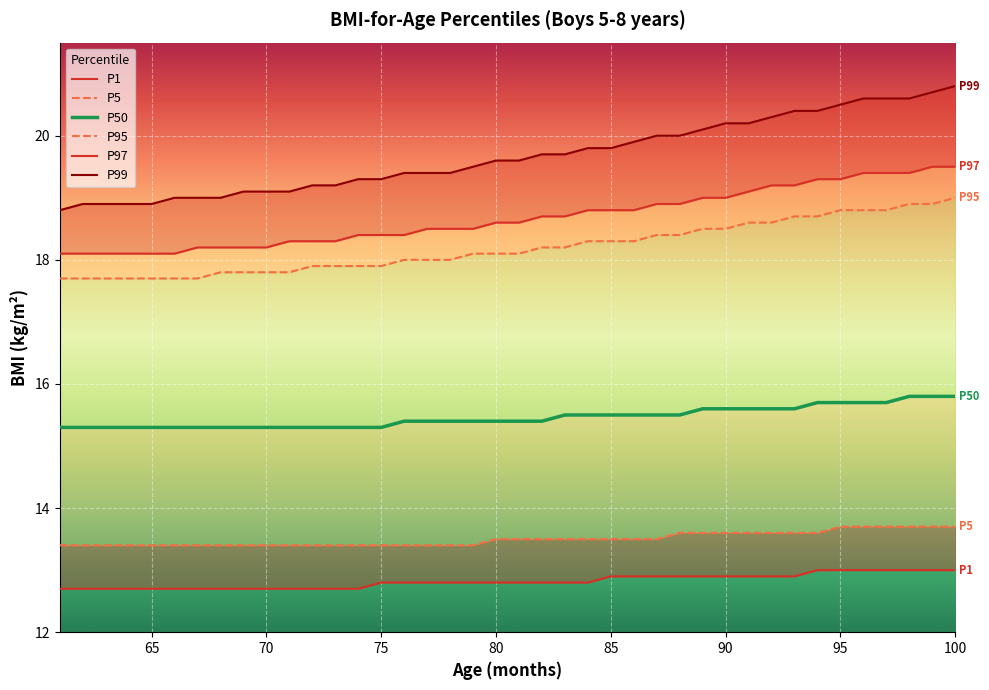

Rank the series at 90 from lowest to highest value.

P1, P5, P50, P95, P97, P99